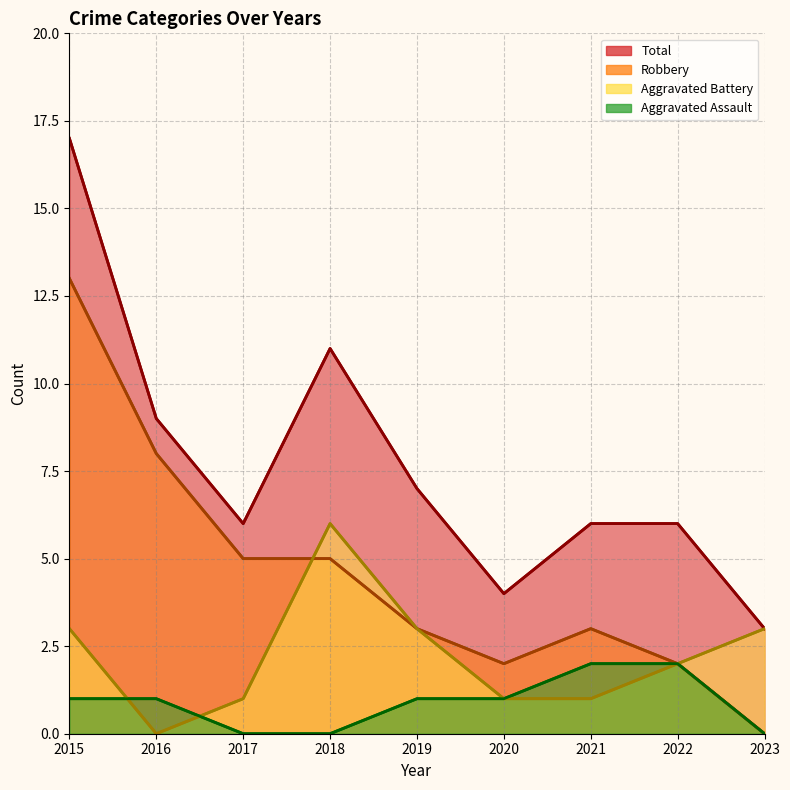

Is the value of Total at 2016 greater than the value of Robbery at 2021?

Yes